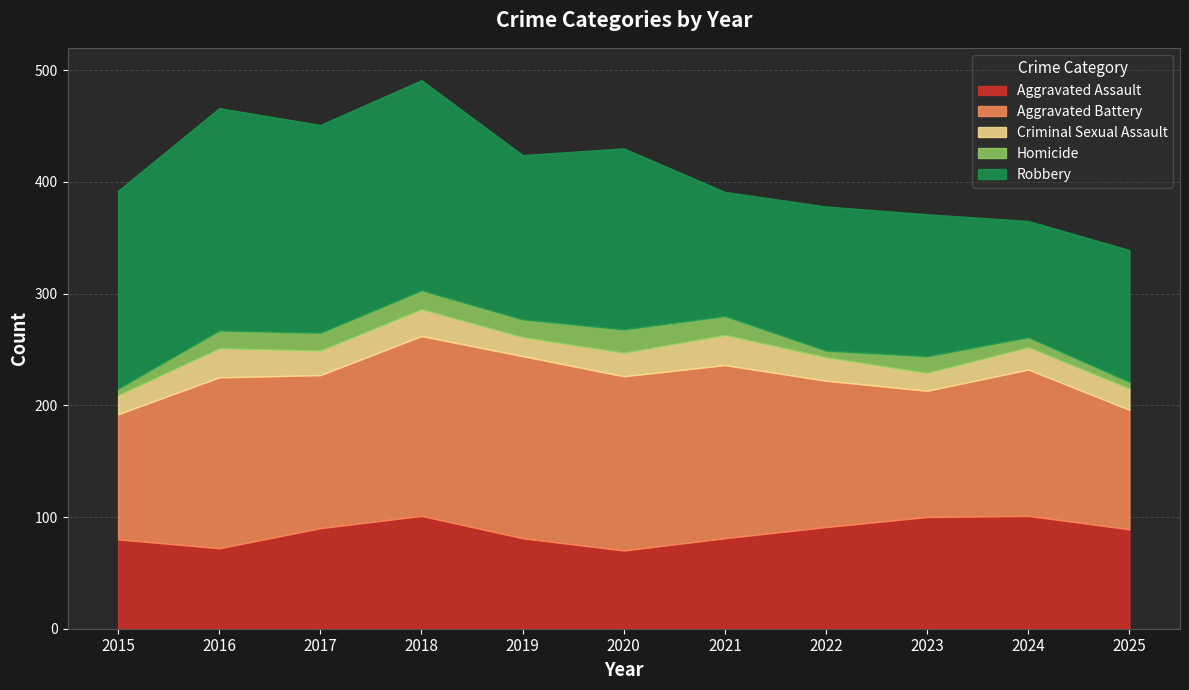

Does the chart have visible grid lines?

Yes